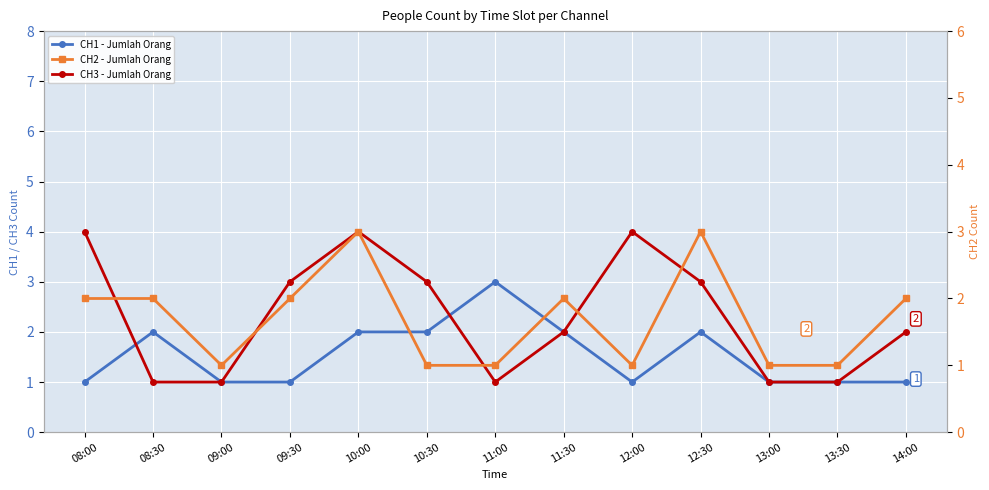

How many CH2 - Jumlah Orang values are between 1 and 2?

11